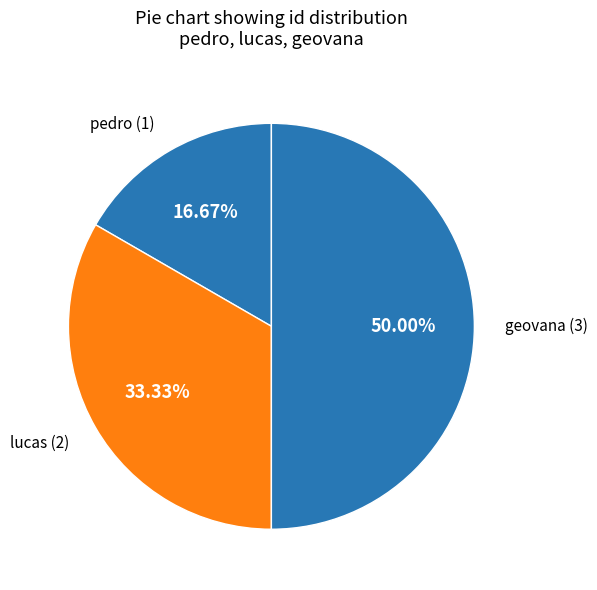

True or false: geovana accounts for 50% of the total.

True